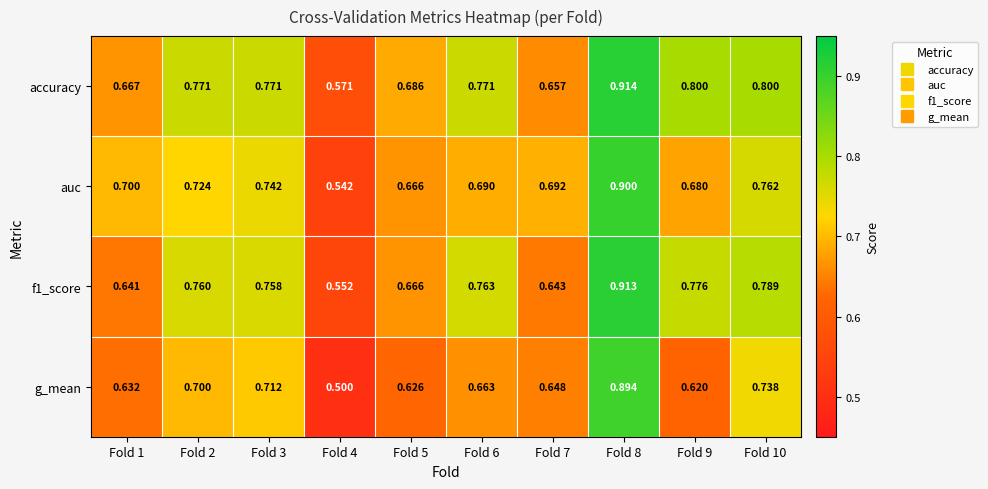

Rank the series by their average value, from highest to lowest.

accuracy, f1_score, auc, g_mean